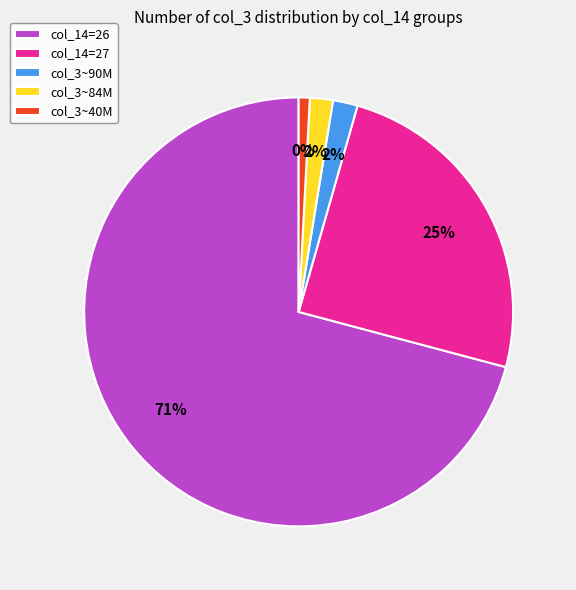

How many segments does this pie chart have?

5